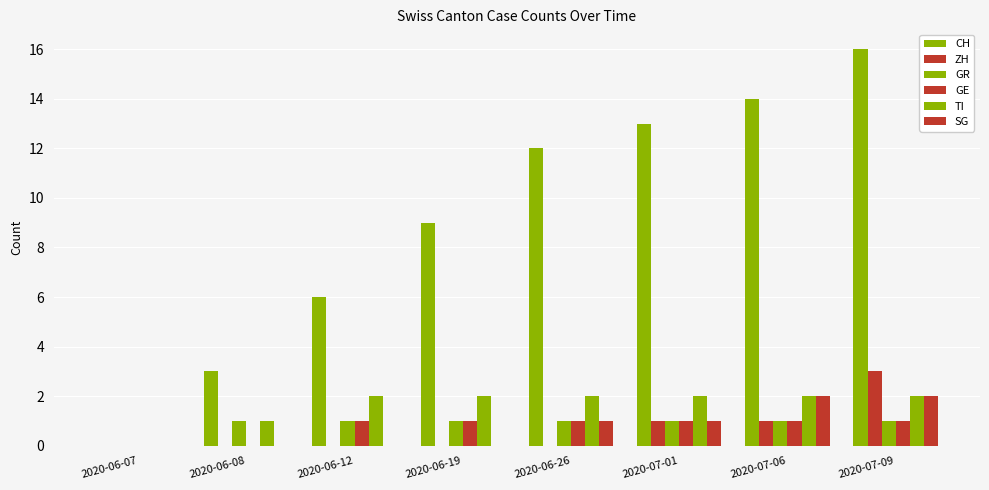

How many values in CH are above zero?

7